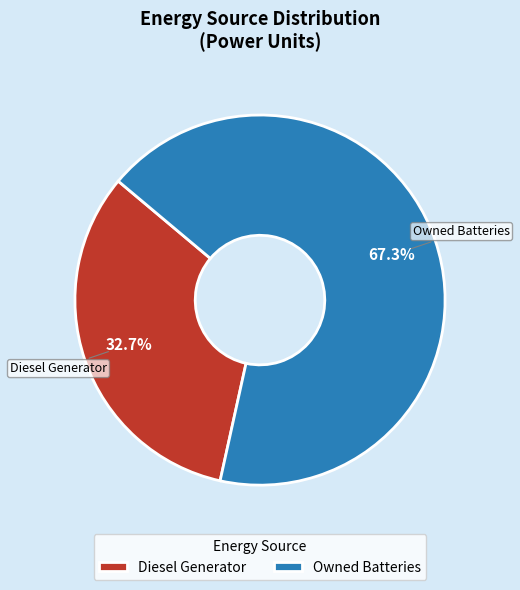

Which has a higher value, Diesel Generator or Owned Batteries?

Owned Batteries